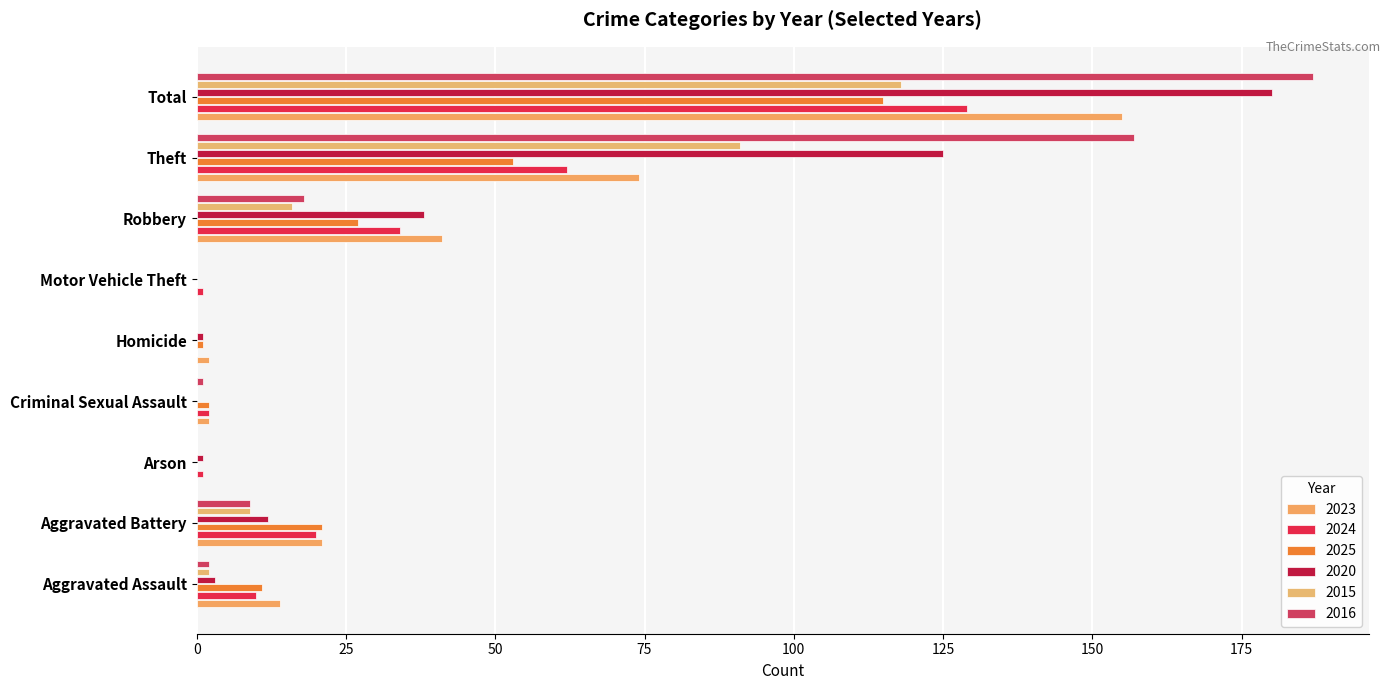

What is the sum of all 2015 values?

236